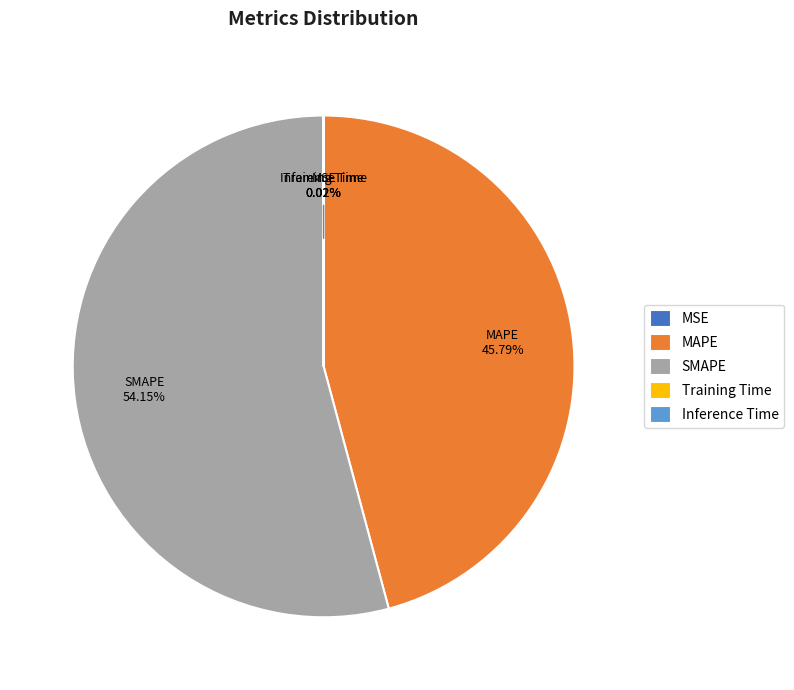

Which category has the biggest portion of the pie?

SMAPE